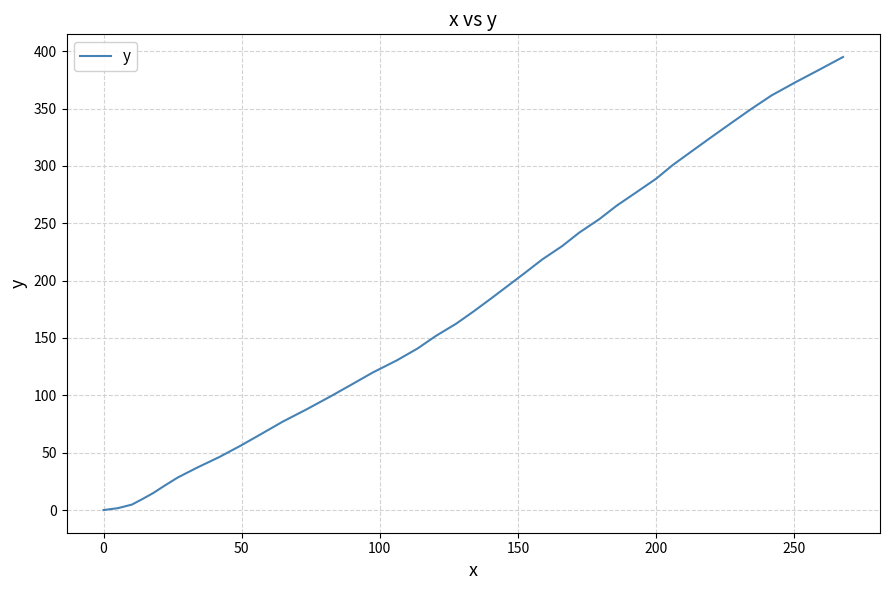

What is the difference between the maximum and minimum values?

394.9